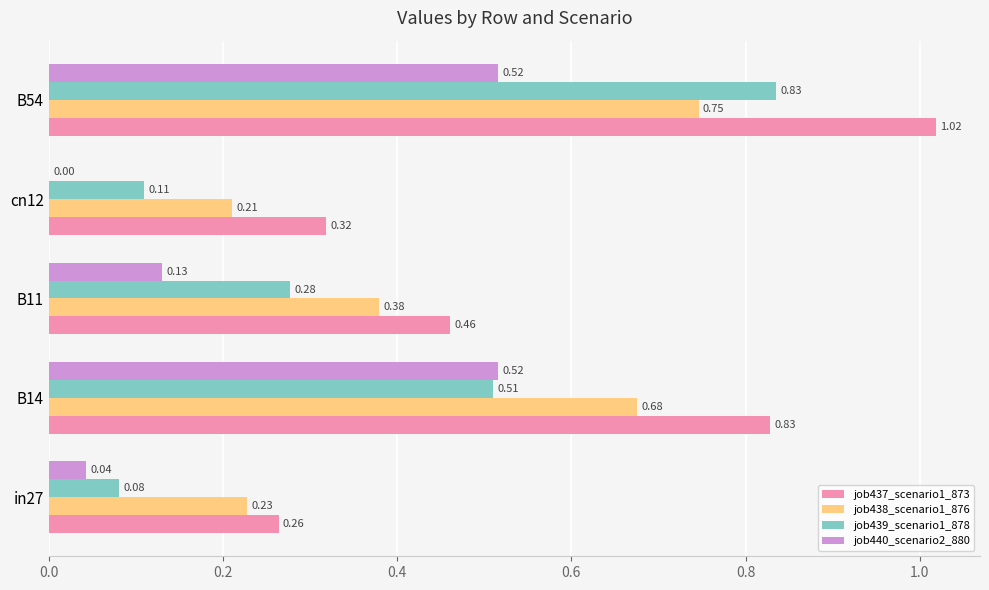

What is the total value across all series at B14?

2.5